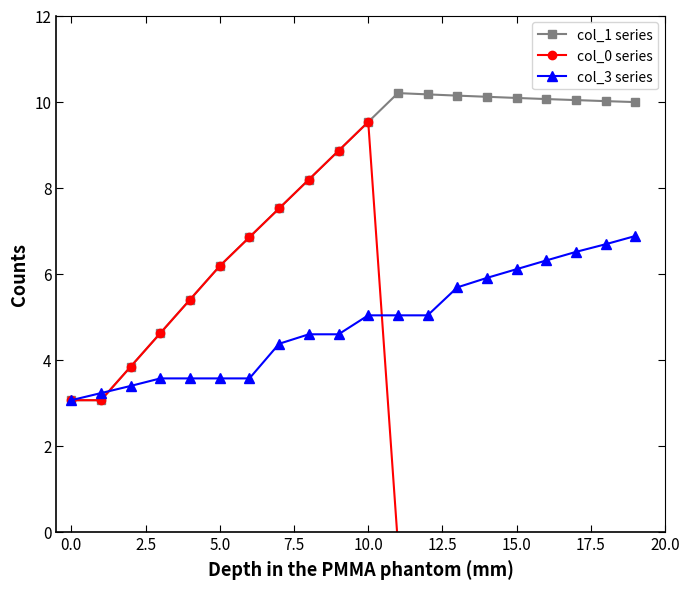

What is the highest value of the col_1 series series?

10.2